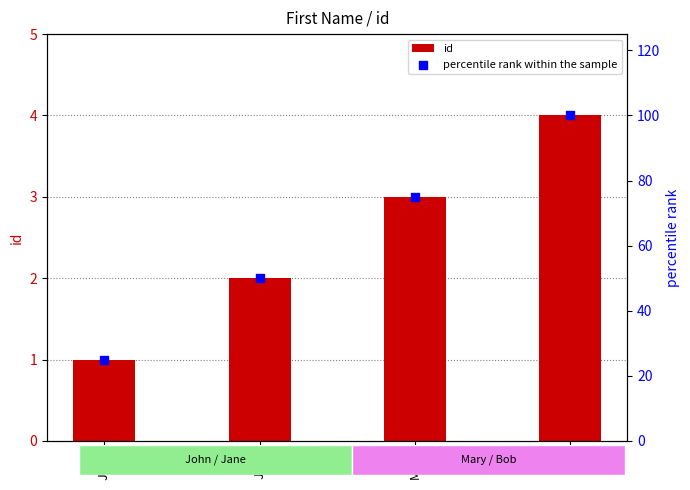

What is the total value across all series at Bob?

104